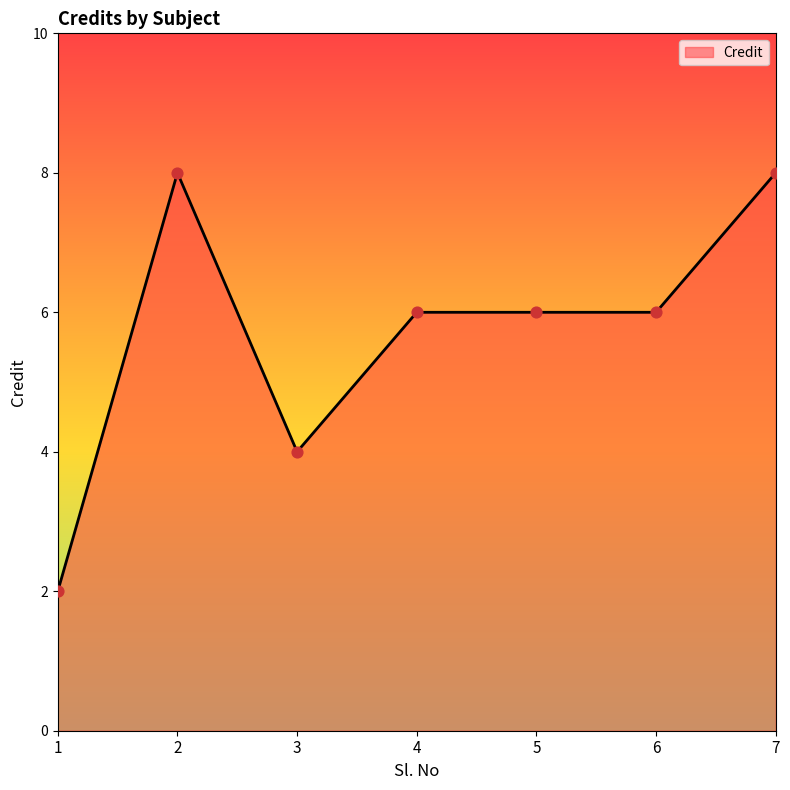

Which has a higher value, 3 or 4?

4